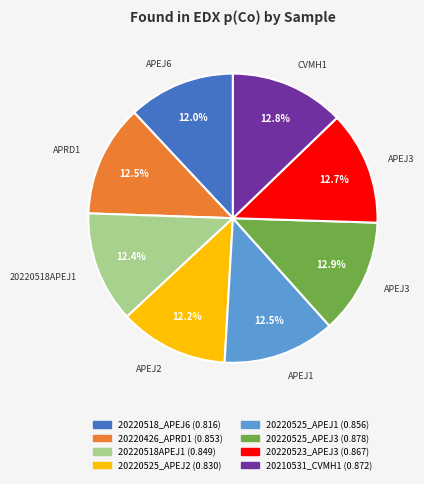

Does 20220426_APRD1 account for over 50% of the chart?

No